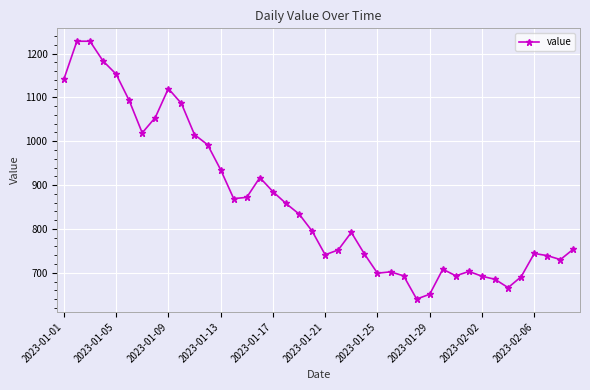

What is the minimum value shown in the chart?

640